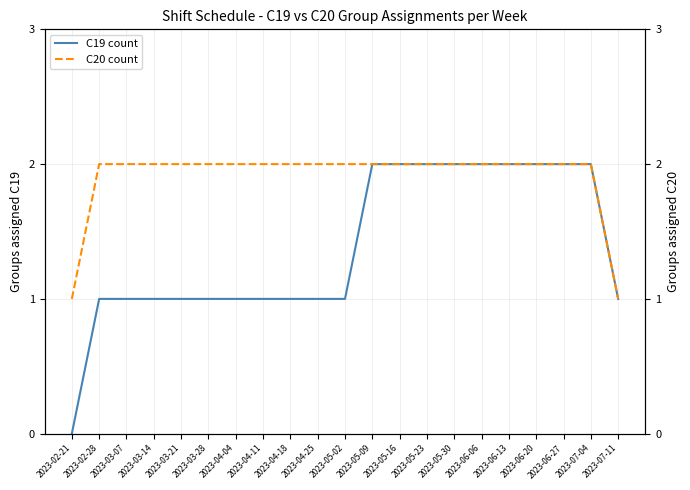

Reading right to left, what are all the values shown in this chart?

C19 count: 1	2	2	2	2	2	2	2	2	2	1	1	1	1	1	1	1	1	1	1	0
C20 count: 1	2	2	2	2	2	2	2	2	2	2	2	2	2	2	2	2	2	2	2	1